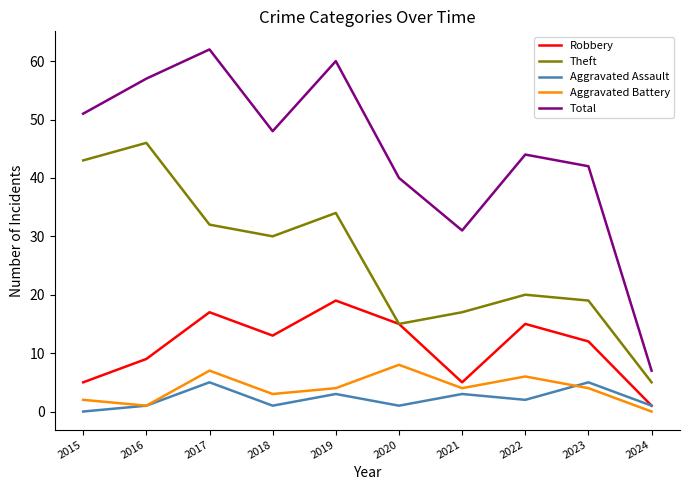

True or false: Aggravated Battery and Total intersect in this chart.

False